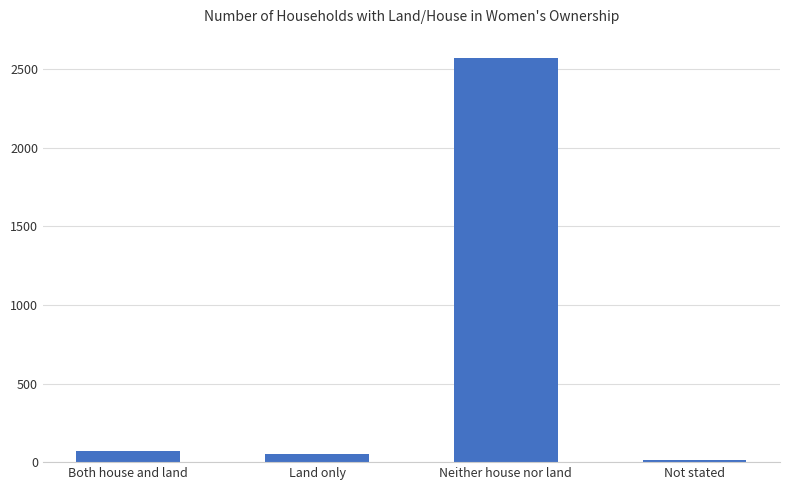

What is the ratio of the value at Both house and land to the value at Land only?

1.4